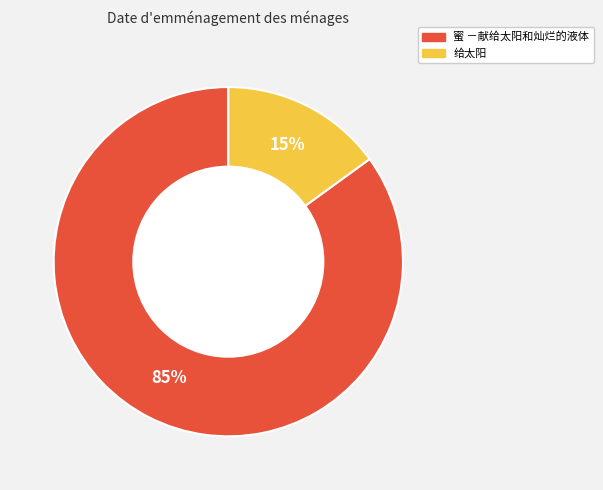

Which has a higher value, 蜜 －献给太阳和灿烂的液体 or 给太阳?

蜜 －献给太阳和灿烂的液体